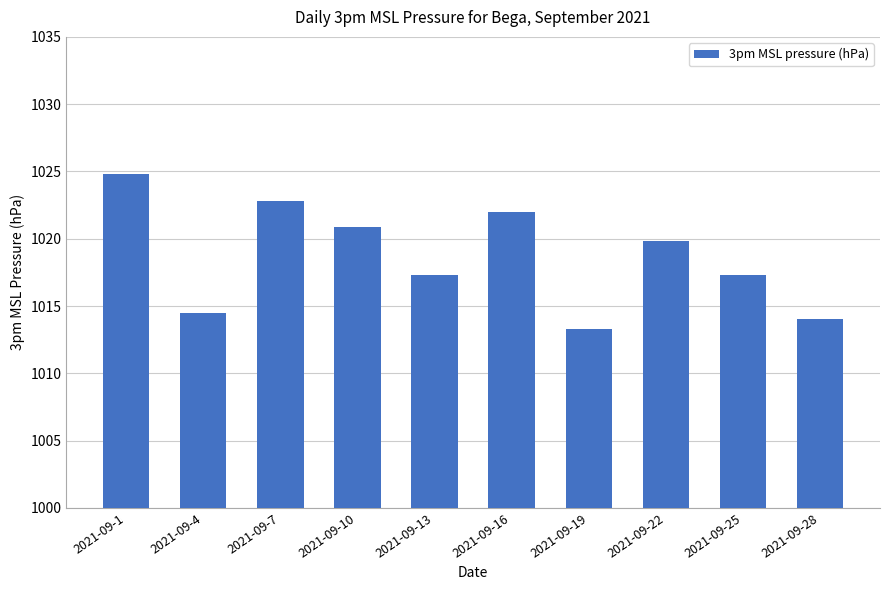

Where does the data first go above 1019?

2021-09-1